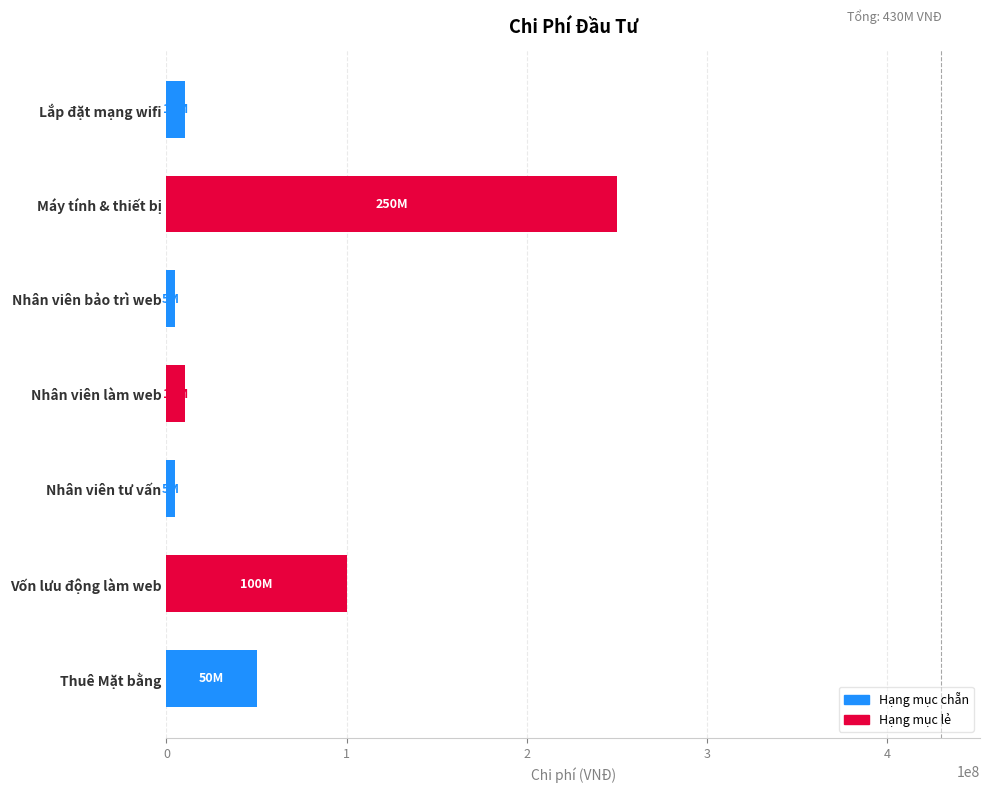

Is it true that the value at Vốn lưu động làm web is 137685487?

False